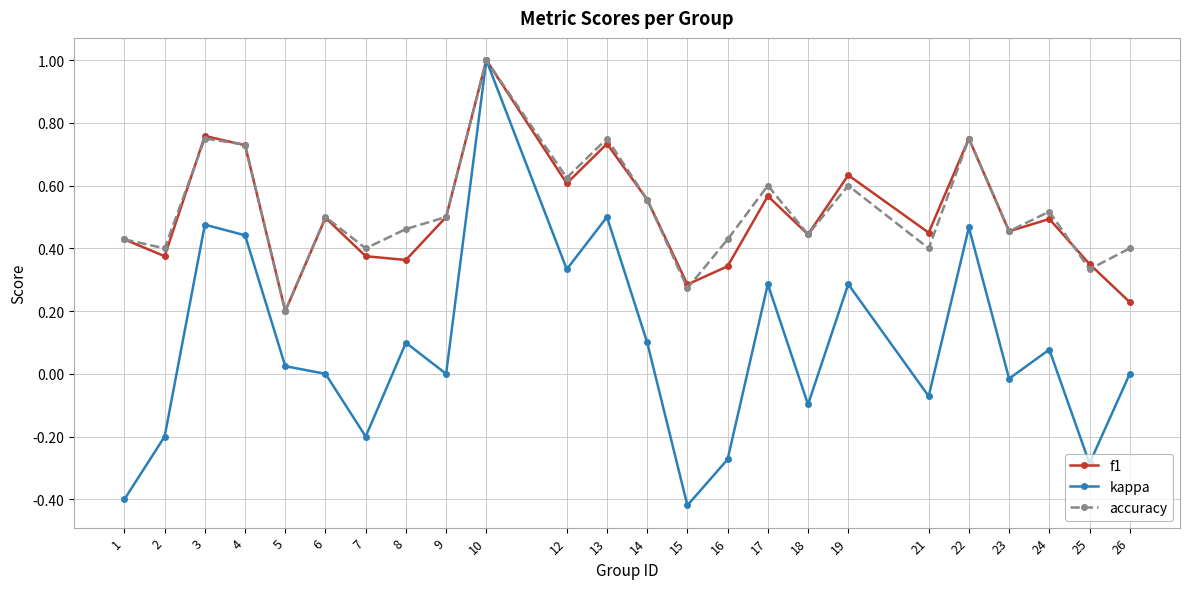

The kappa series shows -0.1 at 18. True or false?

True